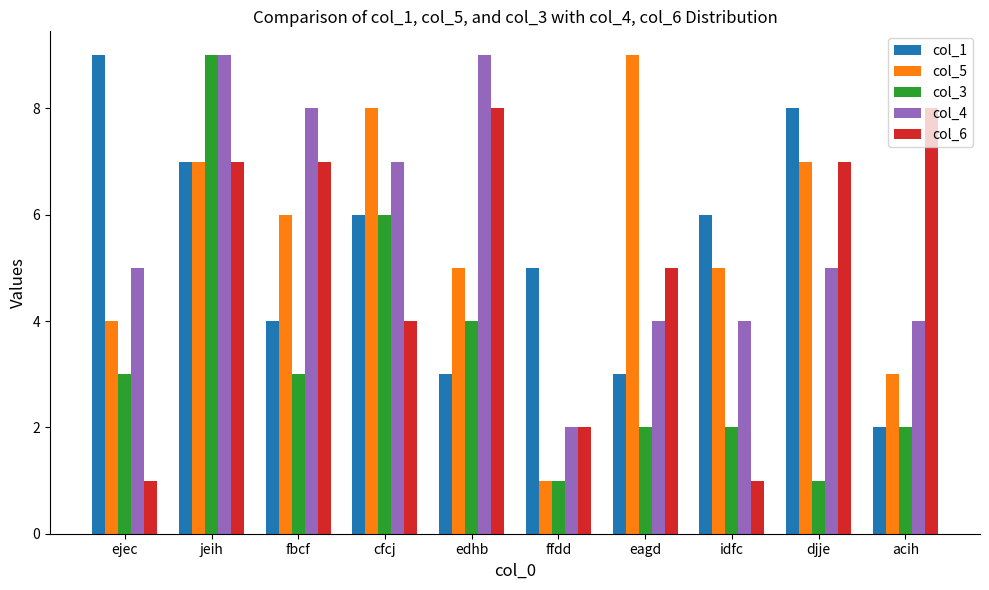

What is the total value across all series at cfcj?

31